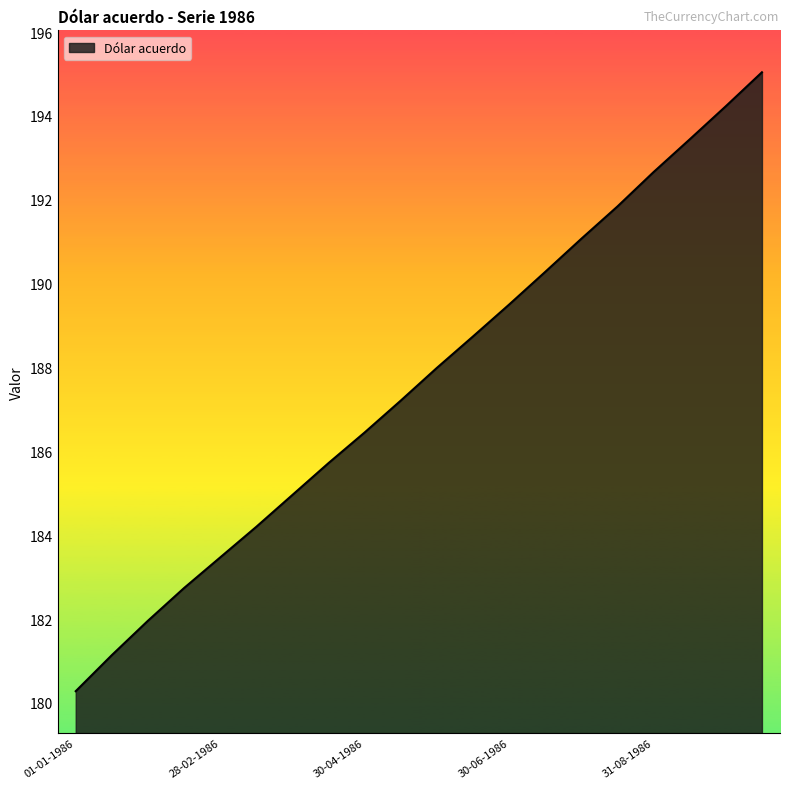

What is the minimum value shown in the chart?

180.3